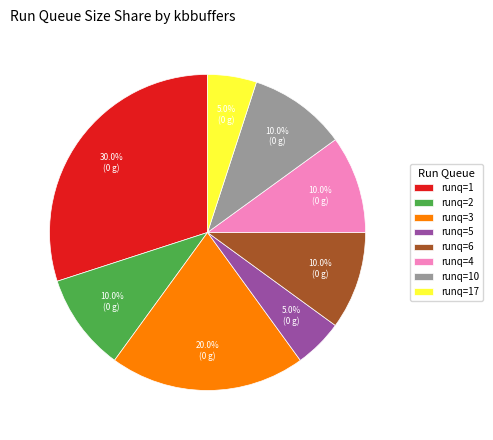

Between runq=6 and runq=17, which is larger?

runq=6